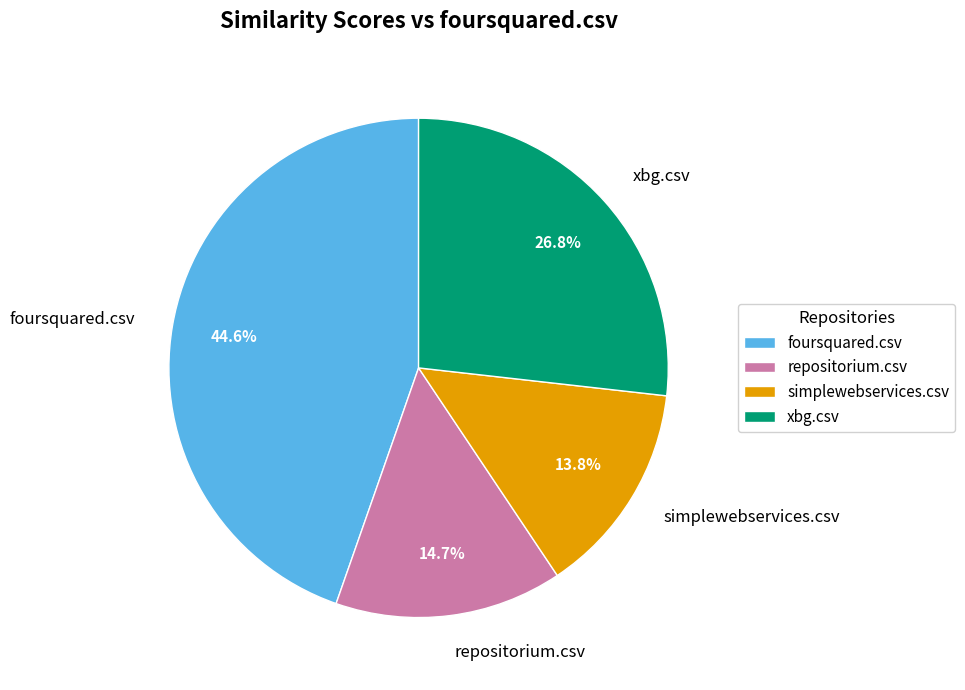

What percentage is NOT represented by repositorium.csv?

85.3%